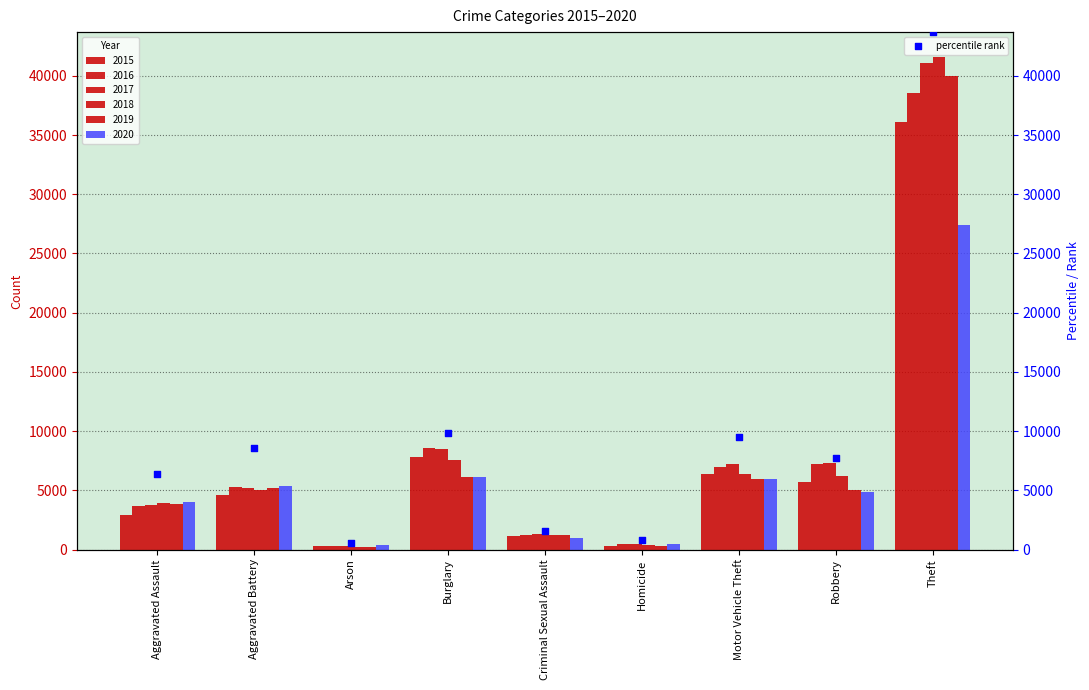

What is the change in value from Aggravated Assault to Criminal Sexual Assault?

-4854.7